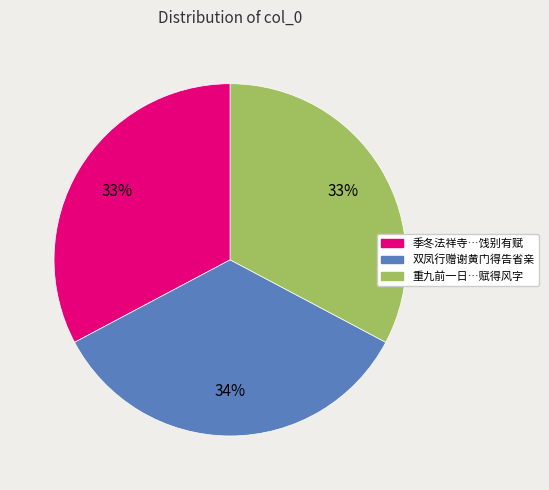

To the nearest percent, what is the average slice percentage?

33%